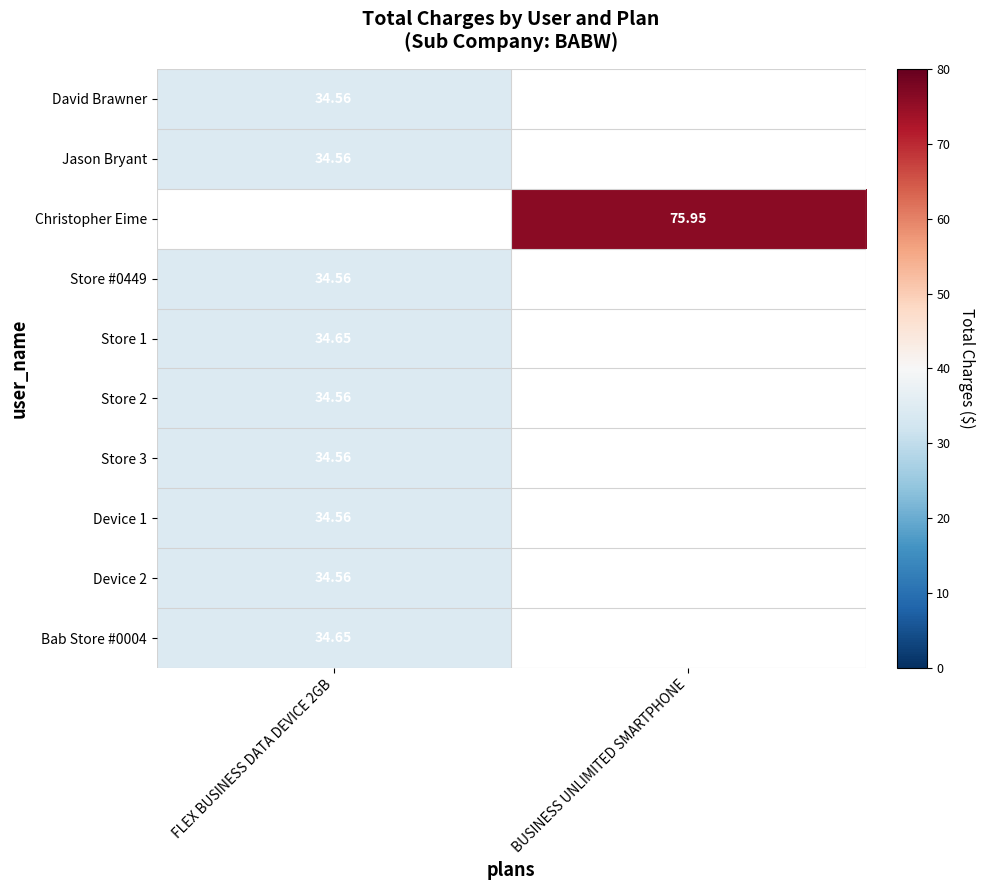

Which label corresponds to the smallest value in the chart?

FLEX BUSINESS DATA DEVICE 2GB